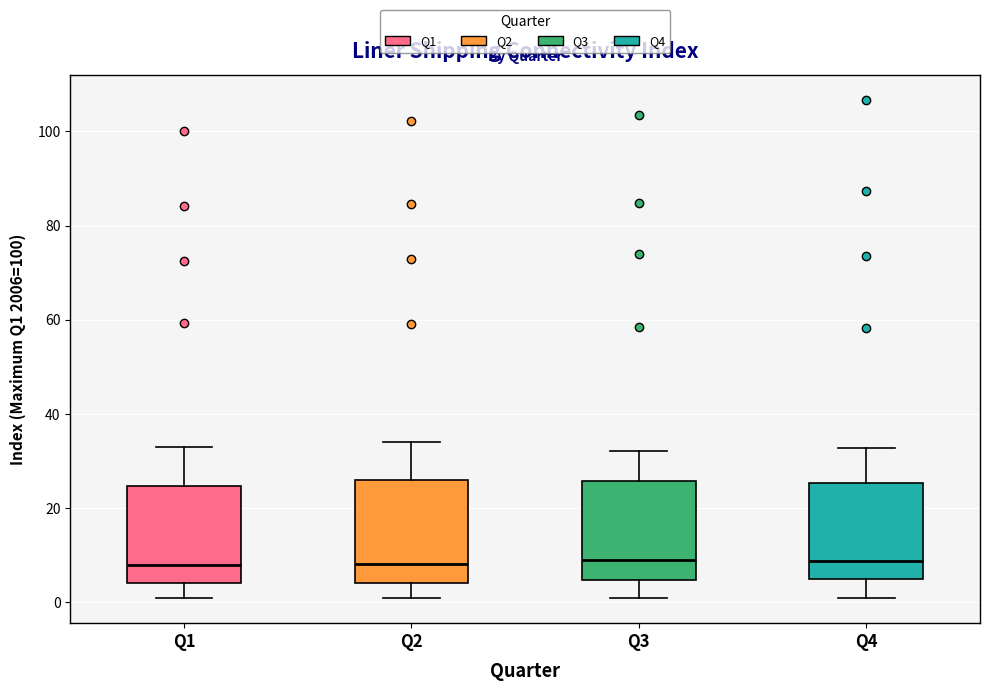

Reading left to right, read every box against the y-axis: the position of its median line, the range the box covers, and the ends of its whiskers. The values are not printed on the chart, so give them approximately, as read against the axis.

Q1: median 8, box 4 to 24, whiskers 0 to 32
Q2: median 8, box 4 to 26, whiskers 0 to 34
Q3: median 8, box 4 to 26, whiskers 0 to 32
Q4: median 8, box 4 to 26, whiskers 0 to 32